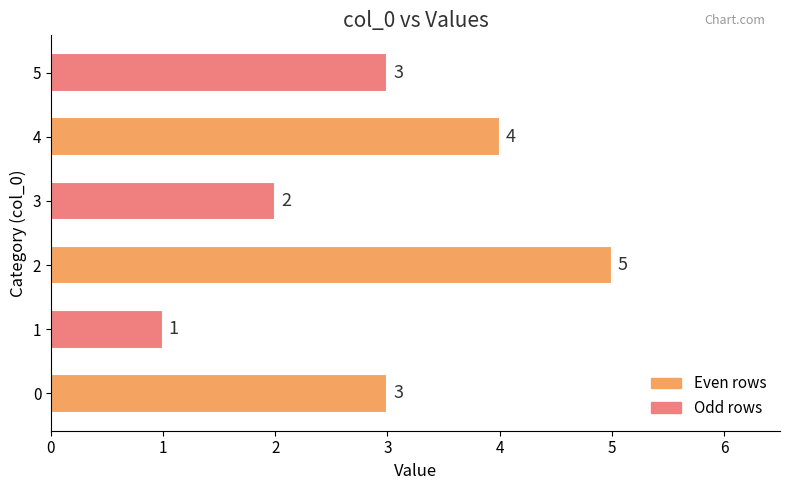

Reading bottom to top, what are all the values shown in this chart?

3	1	5	2	4	3